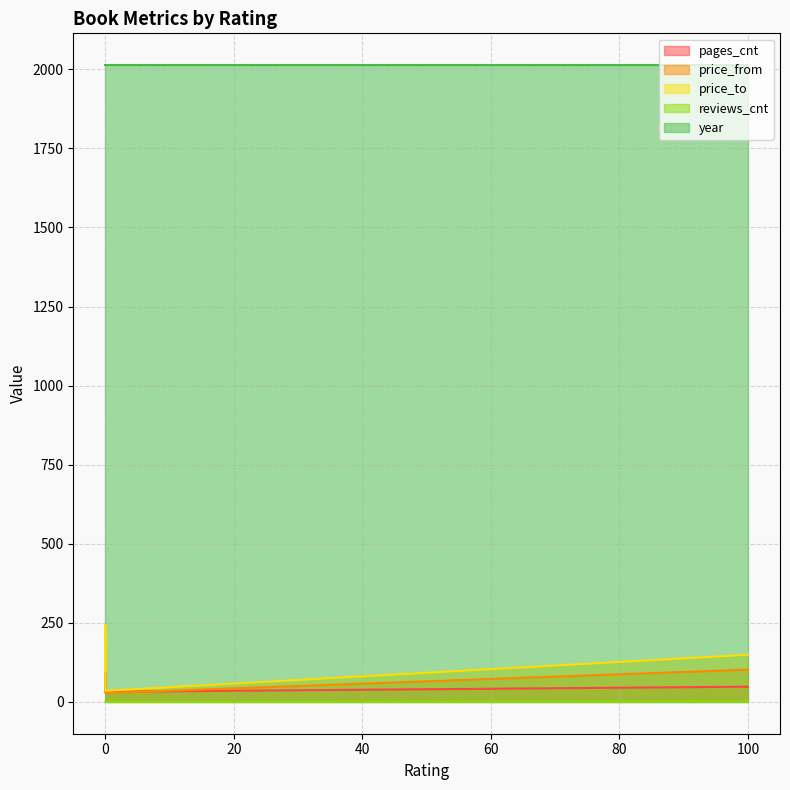

At which label is price_from closest to 103?

100